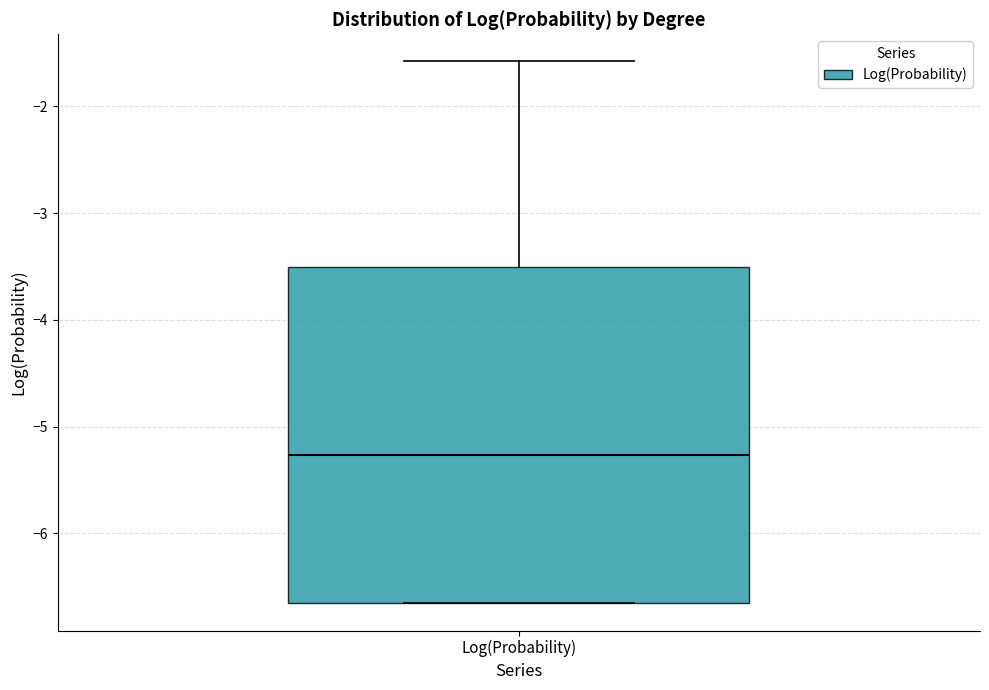

Read this box plot against the y-axis: the position of the median line, the range covered by the box, and the ends of both whiskers. The values are not printed on the chart, so give them approximately, as read against the axis.

median -5.3, box -6.7 to -3.5, whiskers -6.7 to -1.6